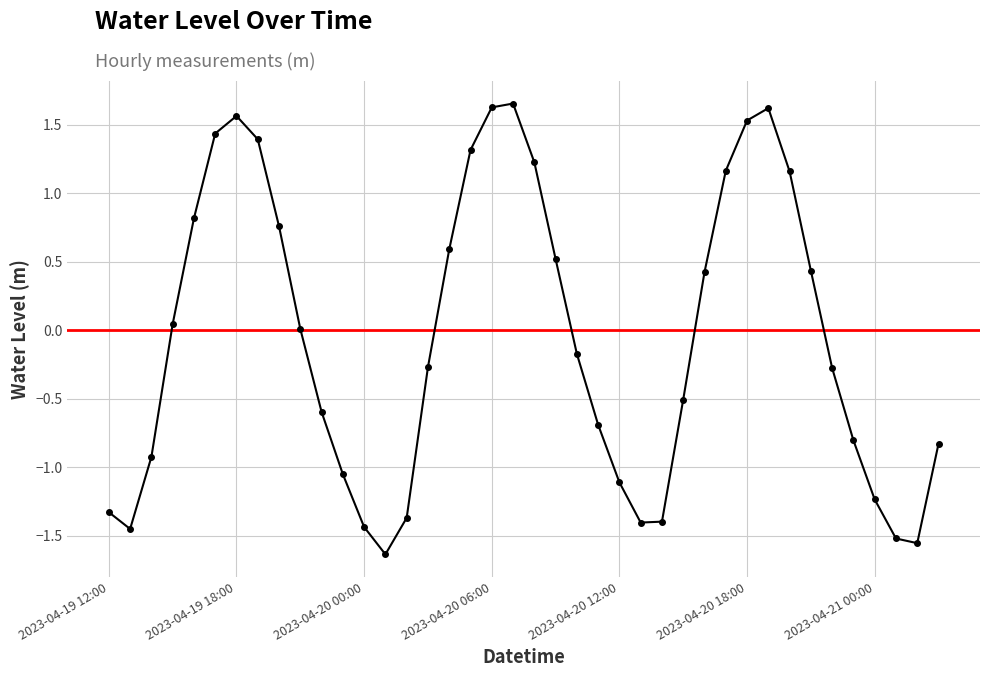

True or false: there are more than 0 points higher than both neighbors.

True